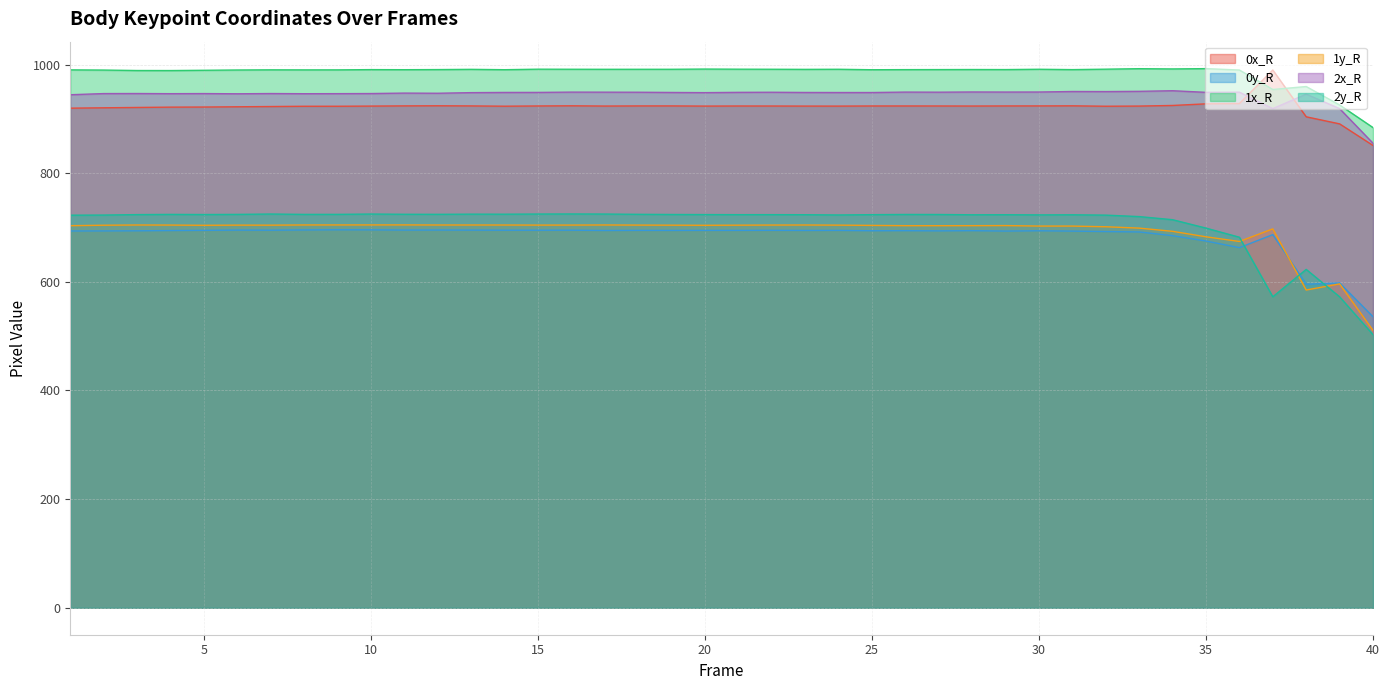

Where is the first local maximum for 1x_R?

7